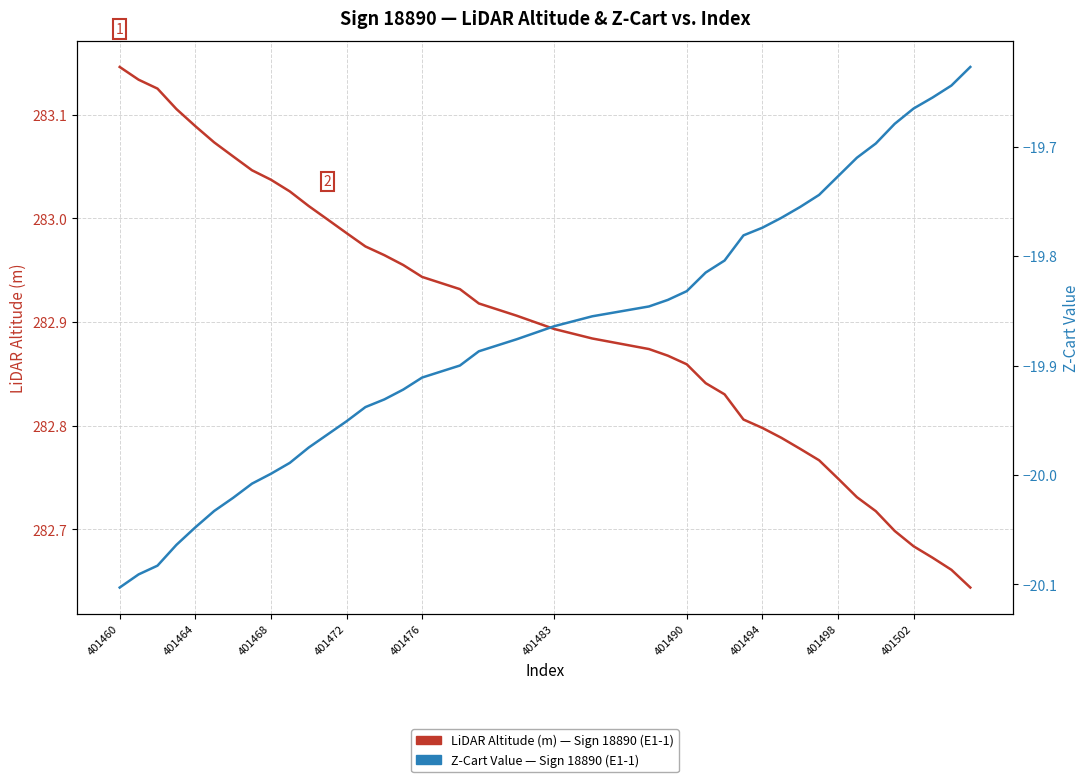

At which category is the sum across all series the highest?

401460